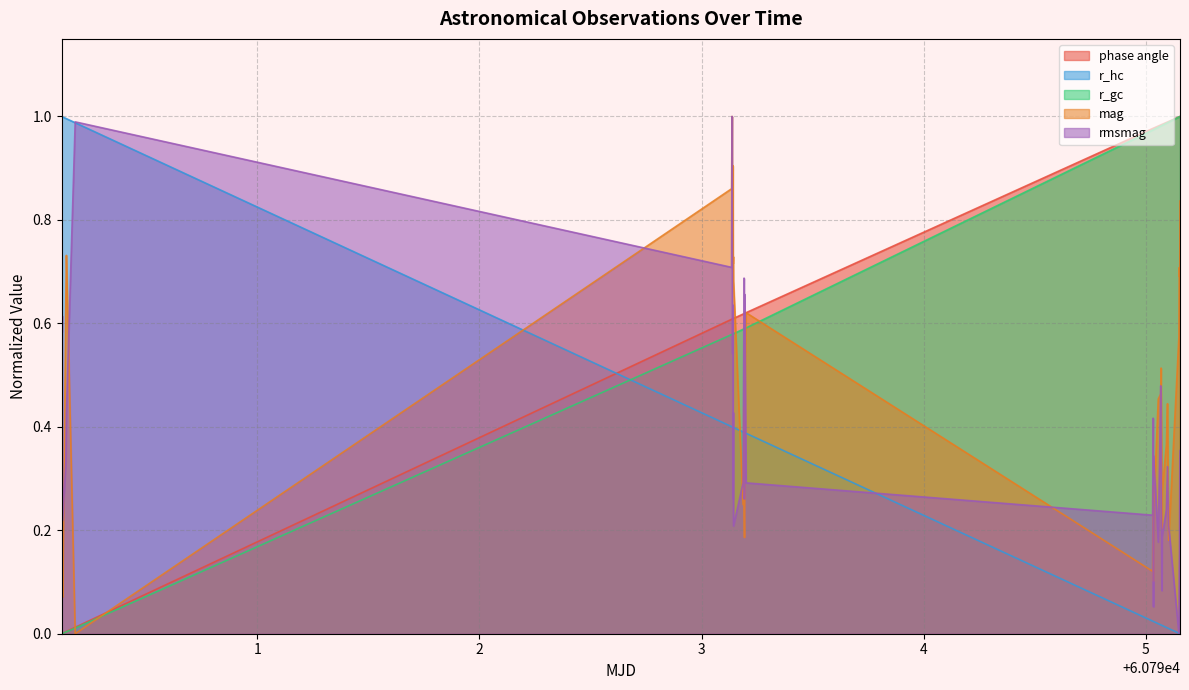

Rank the series at 60790.12192716435 from highest to lowest value.

r_hc, rmsmag, mag, phase angle, r_gc